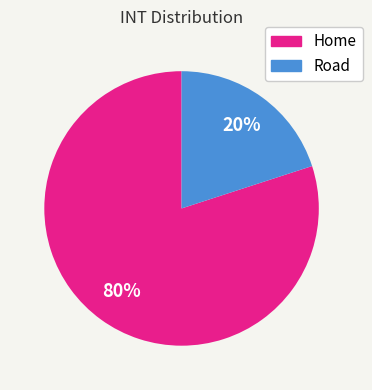

Is it true that Home is 80% of the pie?

True